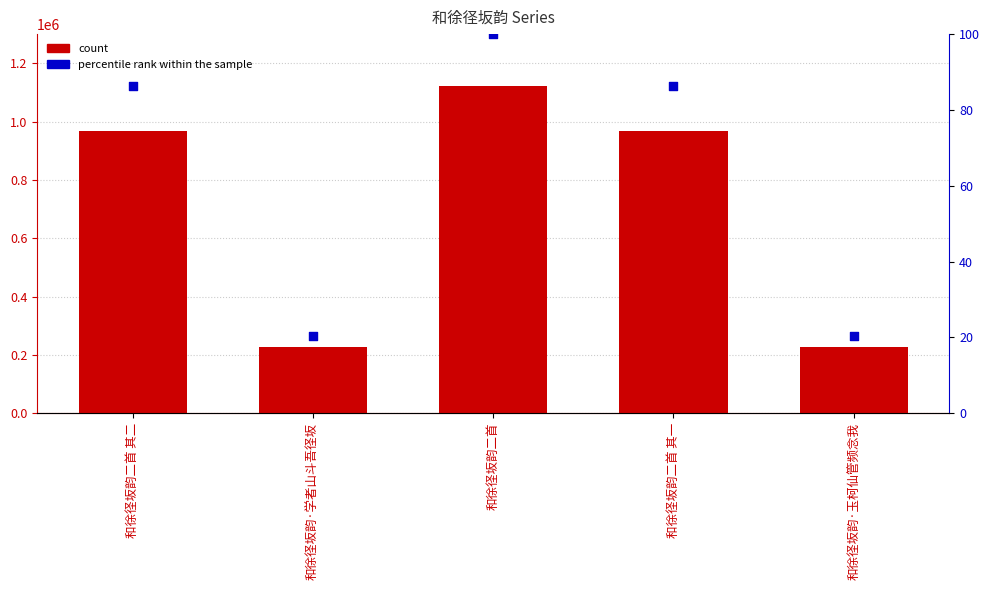

Is the value of col_0 at 和徐径坂韵二首 其一 greater than the value of percentile rank within the sample at 和徐径坂韵·学者山斗吾径坂?

Yes